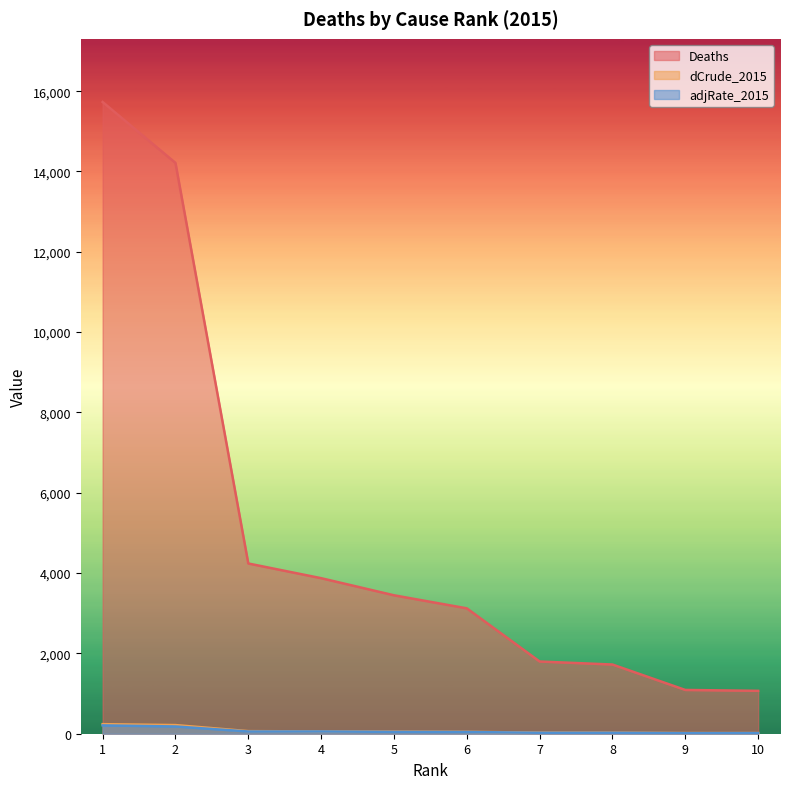

At which label does Deaths reach its peak?

1